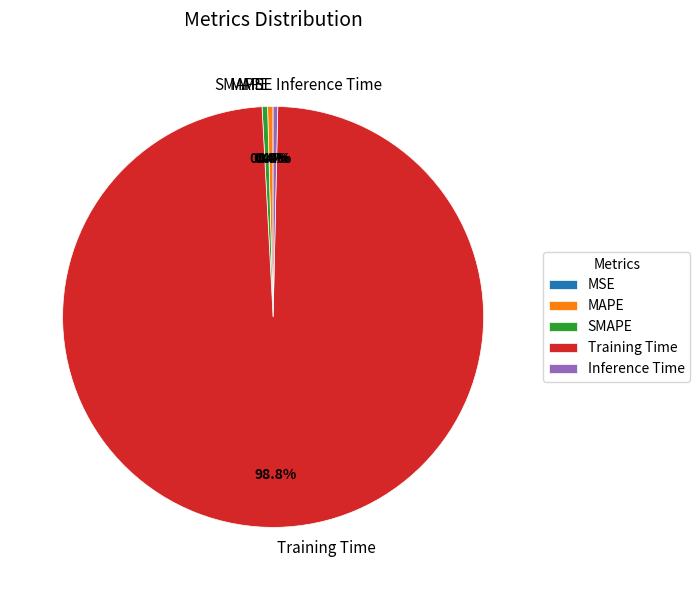

What is the largest slice in the pie chart?

Training Time